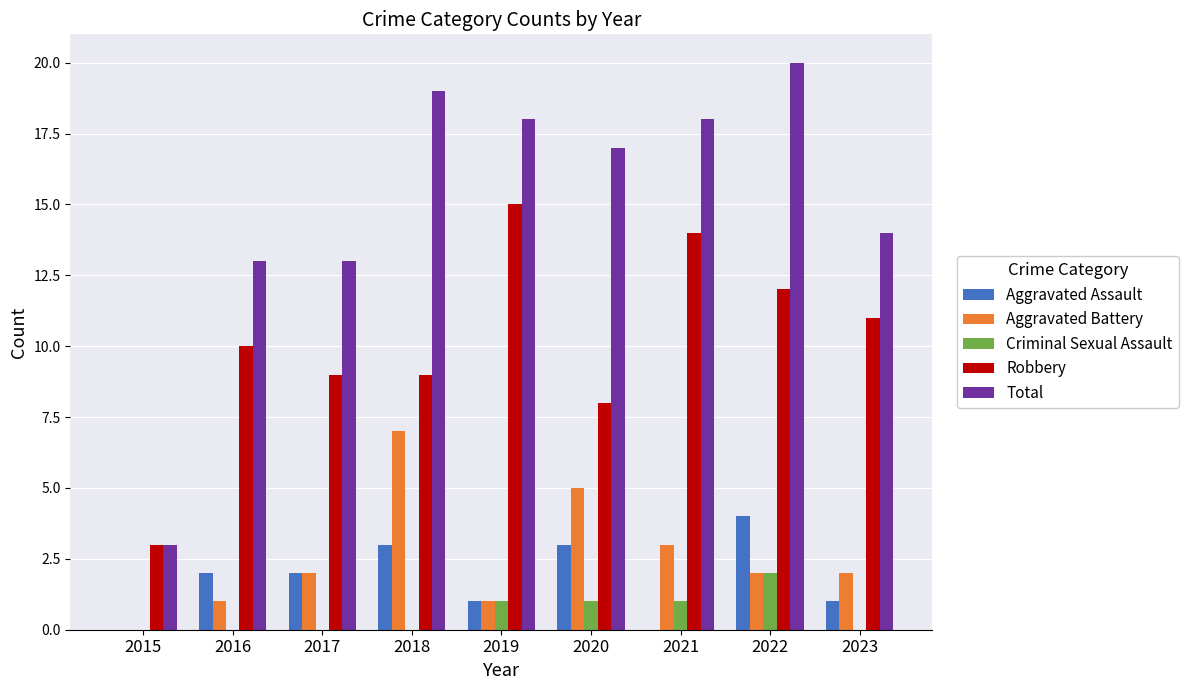

Is it true that Criminal Sexual Assault equals 0 at 2017?

True